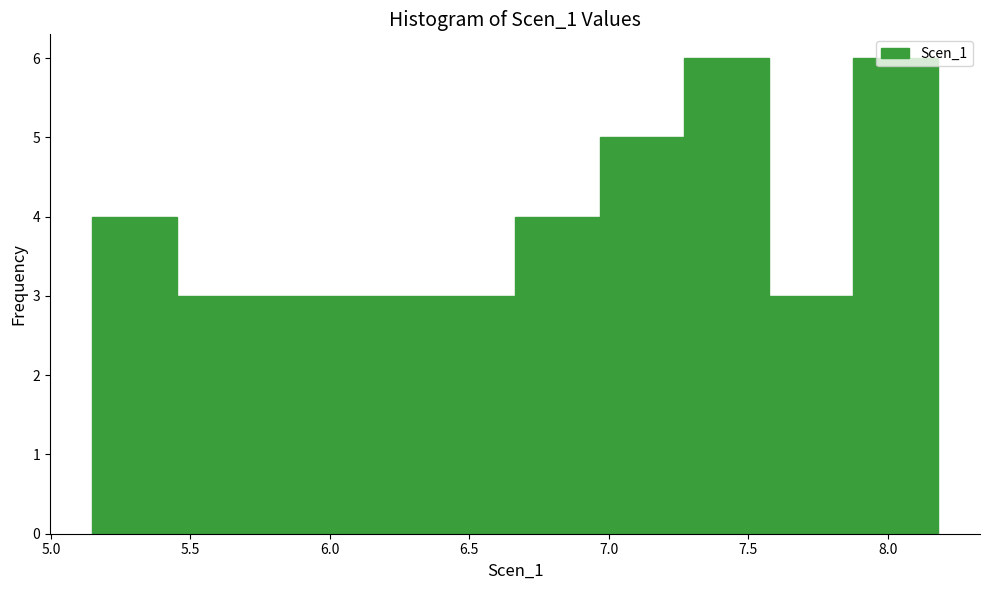

Reading left to right, transcribe this chart: for each bar, give the range it covers on the x-axis and its height. Neither the bar edges nor the heights are printed on the chart, so give them approximately, as read against the axes.

5.15 to 5.45: 4
5.45 to 5.75: 3
5.75 to 6.05: 3
6.05 to 6.35: 3
6.35 to 6.65: 3
6.65 to 6.95: 4
6.95 to 7.25: 5
7.25 to 7.55: 6
7.55 to 7.90: 3
7.90 to 8.20: 6